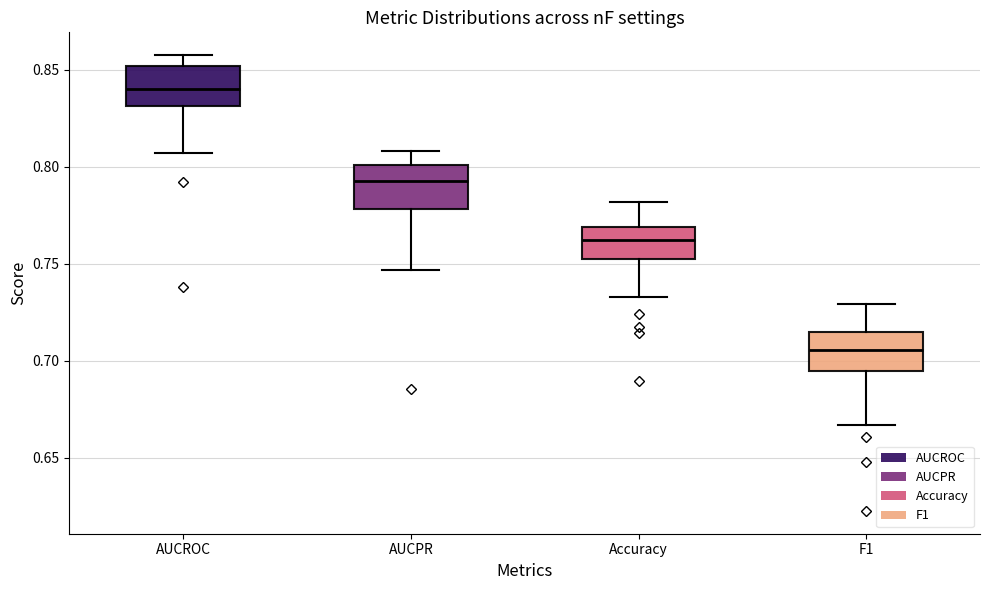

Which box has the lowest median line?

F1